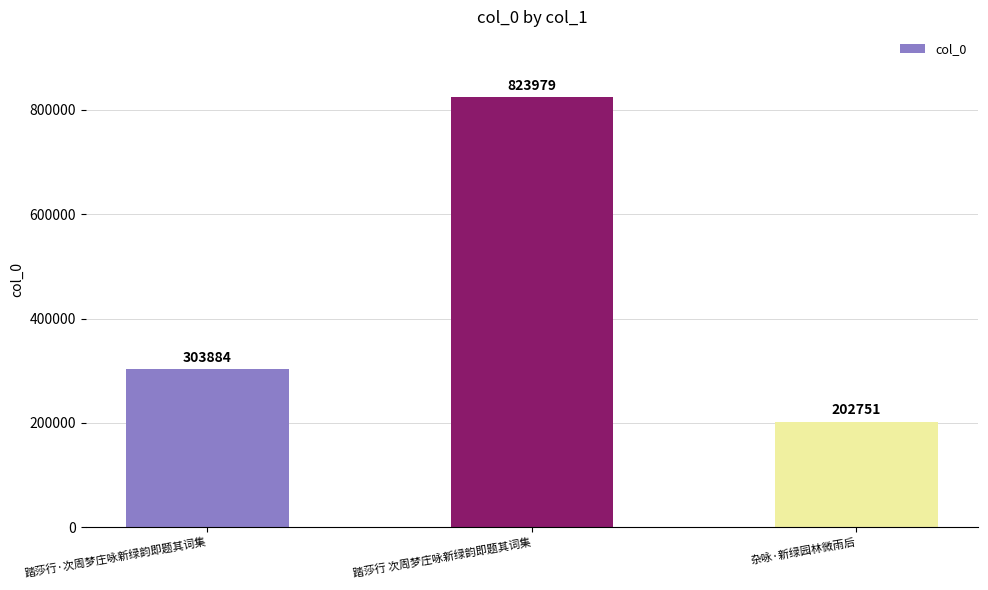

List the labels in order of value, largest first.

踏莎行 次周梦庄咏新绿韵即题其词集, 踏莎行·次周梦庄咏新绿韵即题其词集, 杂咏·新绿园林微雨后